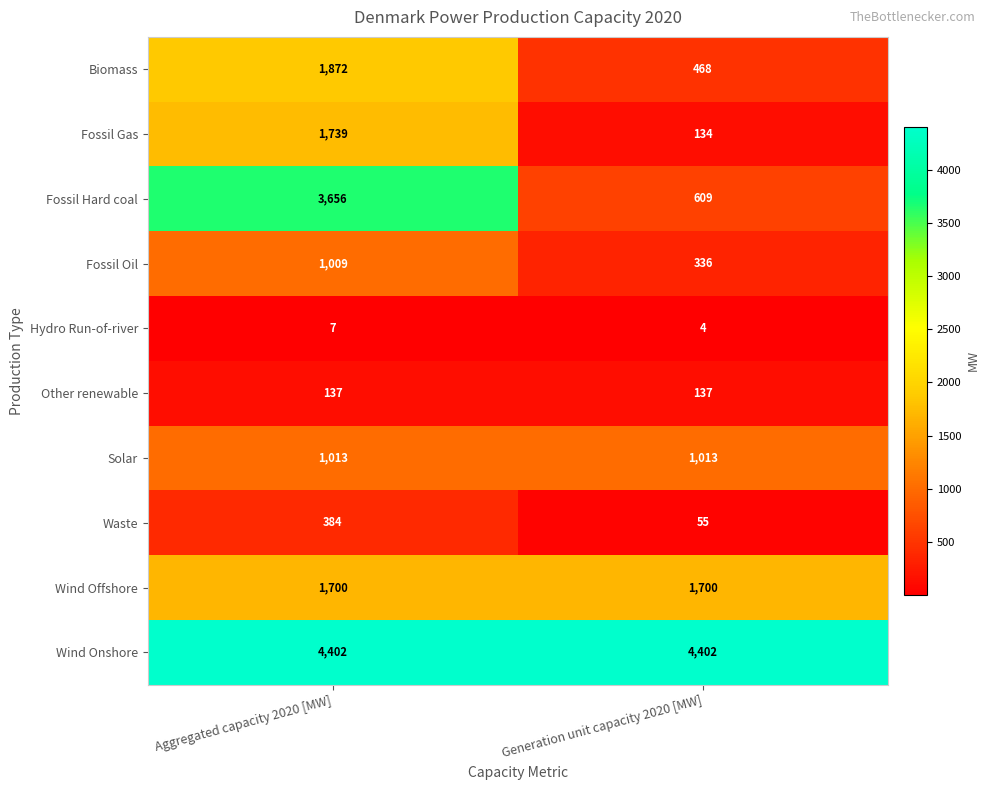

Which series has the largest range (max minus min)?

Fossil Hard coal